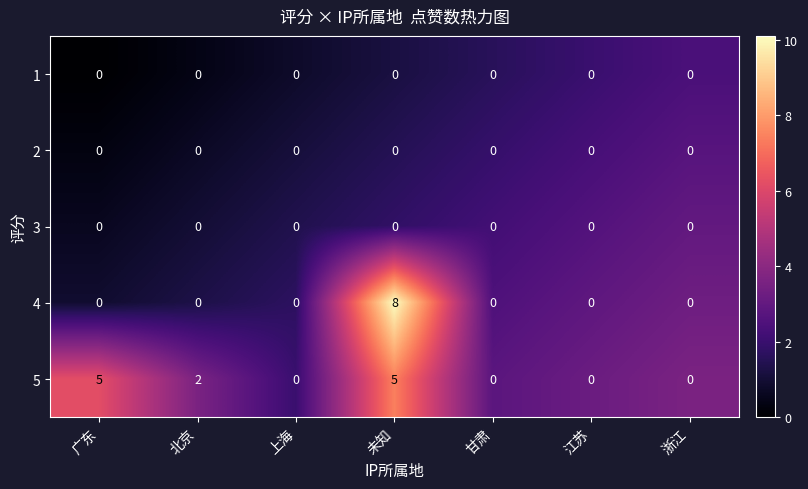

The 1 series shows 0 at 未知. True or false?

True